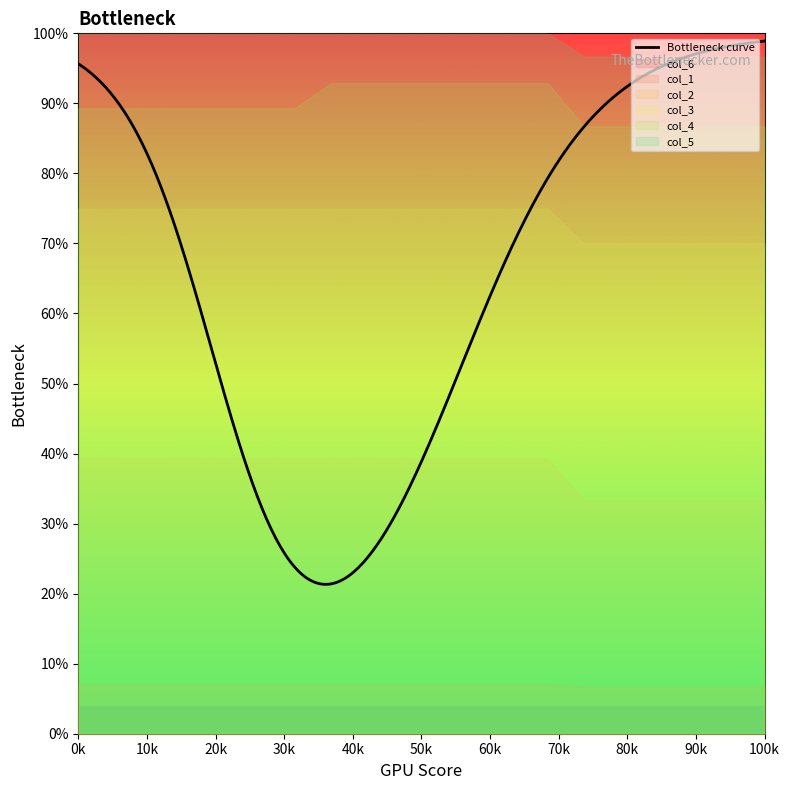

The value of col_6 at 13 is 0.0. True or false?

True